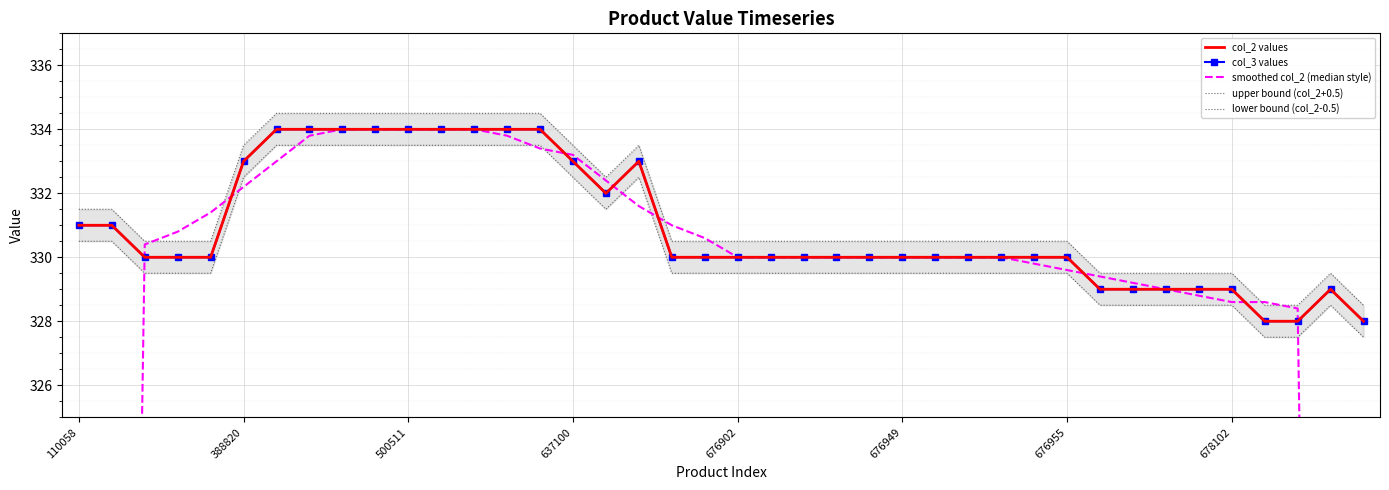

How many times do smoothed col_2 (median style) and col_2 values cross each other?

8